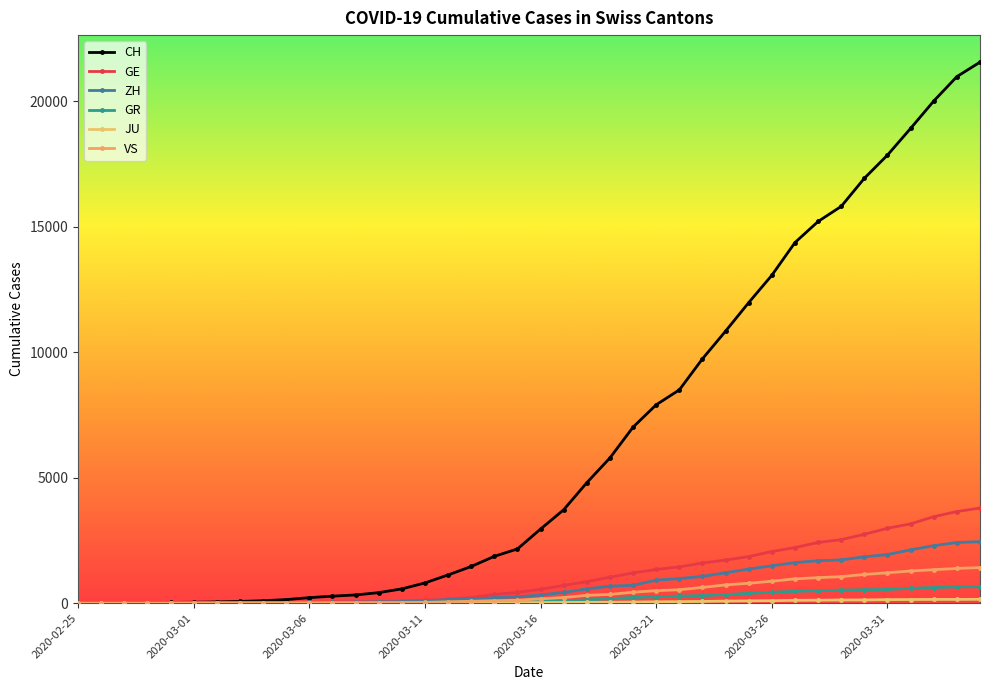

Count the number of categories in the chart.

40